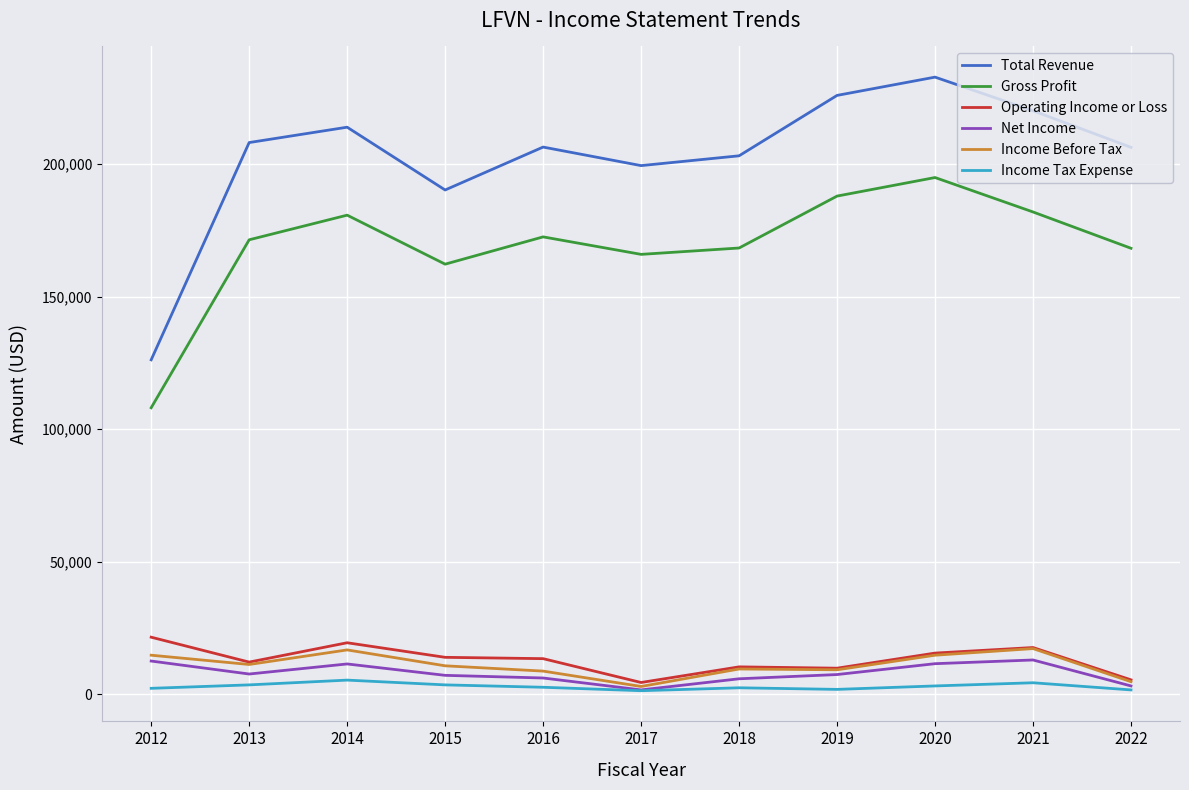

At which label does Operating Income or Loss reach its peak?

2012